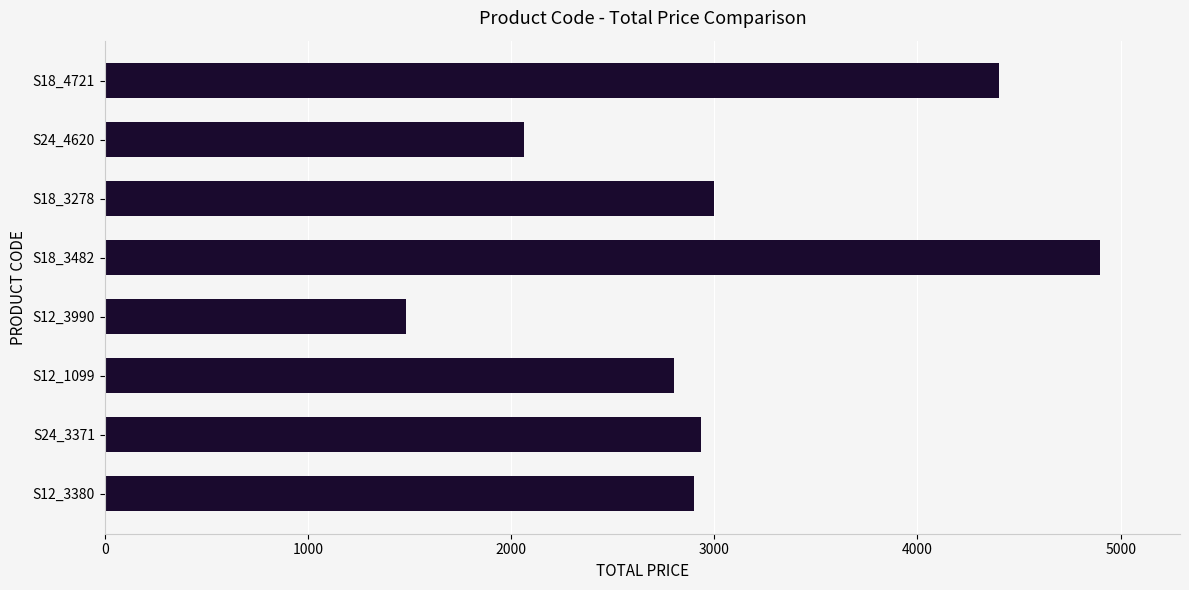

Which label corresponds to the largest value in the chart?

S18_3482